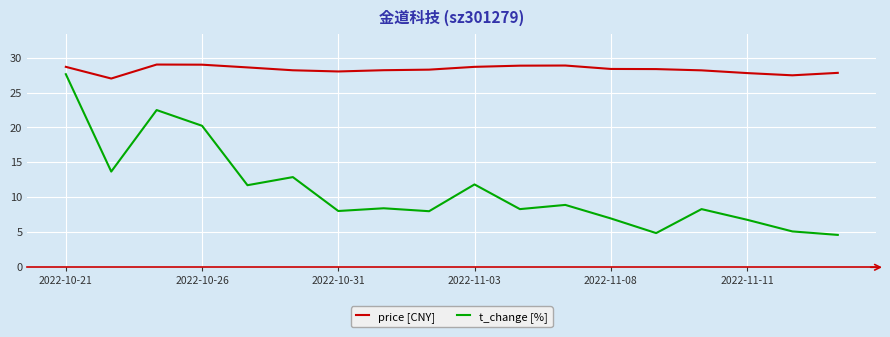

Which series has the largest range (max minus min)?

t_change [%]